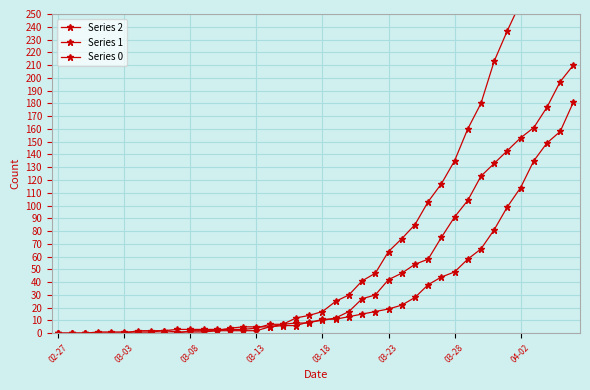

Reading left to right, what are all the values shown in this chart?

Series 2: 0	0	0	1	1	1	1	1	2	1	1	1	2	2	2	2	5	6	6	9	10	12	17	27	30	42	47	54	58	75	91	104	123	133	143	153	161	177	197	210
Series 1: 0	0	0	0	0	0	2	2	2	3	3	3	3	3	3	4	7	7	8	8	11	11	13	15	17	19	22	28	38	44	48	58	66	81	99	114	135	149	158	181
Series 0: 0	0	0	0	0	0	0	0	0	0	2	2	2	4	5	5	5	7	12	14	17	25	30	41	47	64	74	85	103	117	135	160	180	213	237	259	290	309	333	353